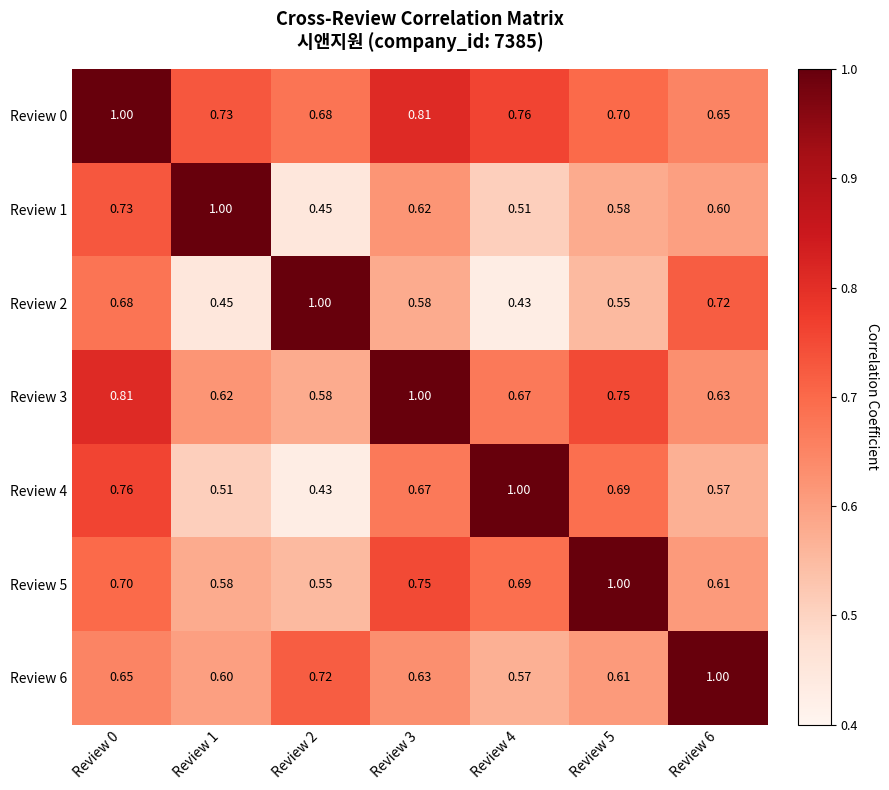

Count the number of data series in this chart.

7